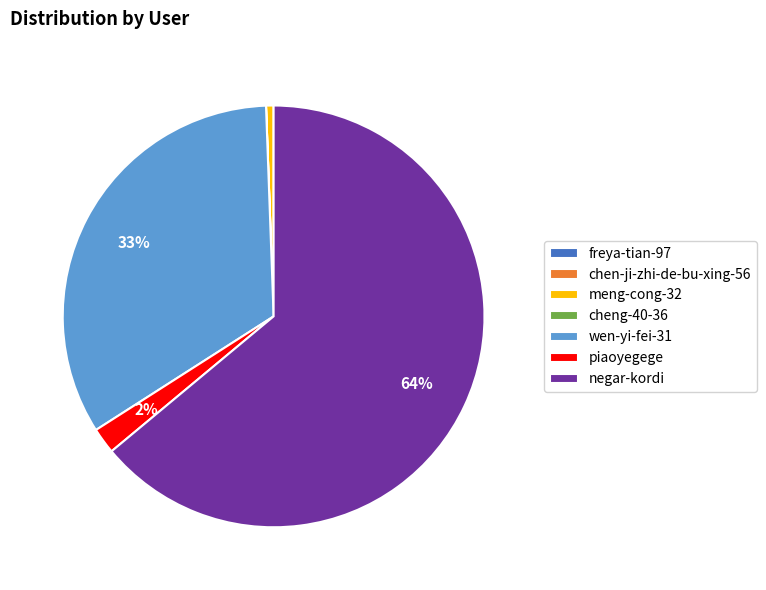

Does any single category account for the majority?

Yes